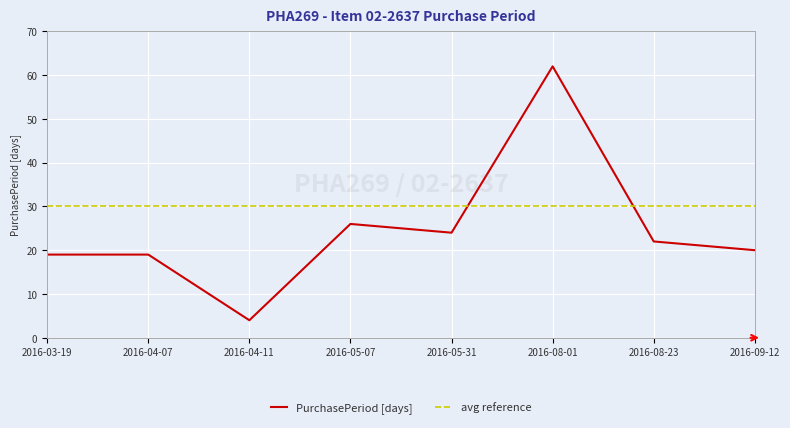

What position from the right is 2016-05-07?

5